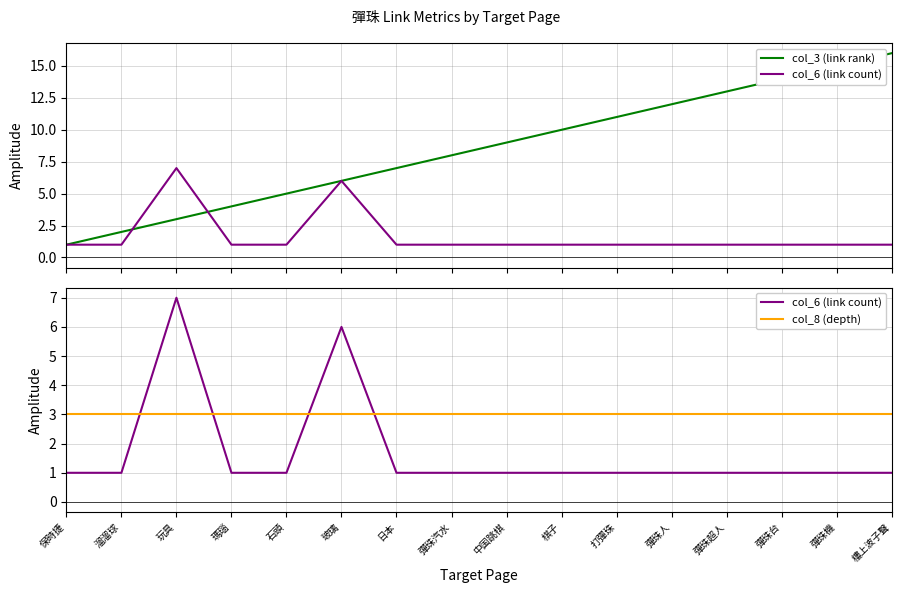

Is this an area chart (filled region under the line)?

No